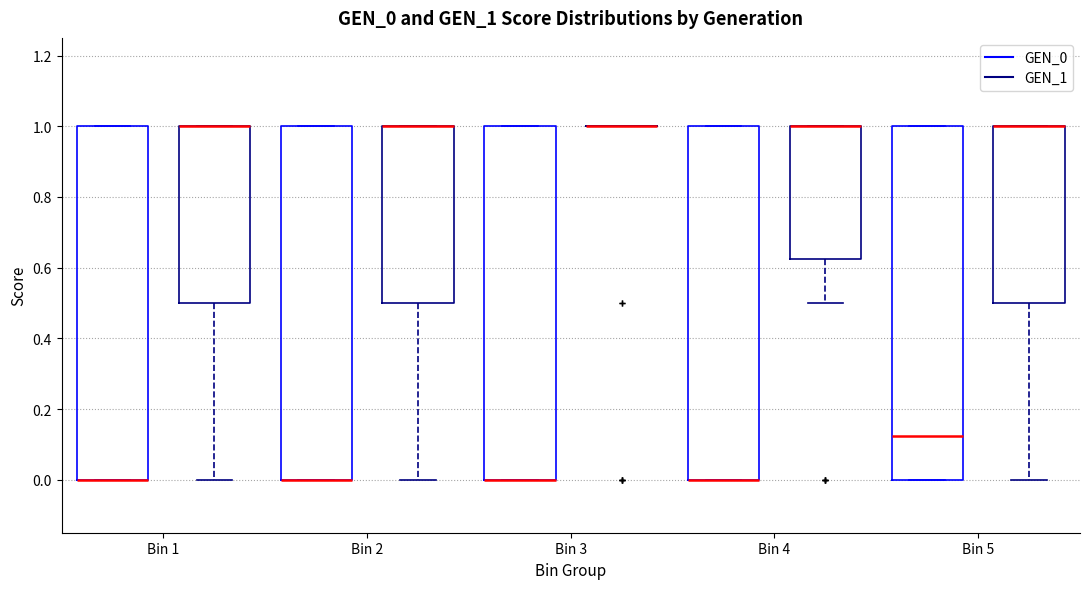

Reading left to right, read every box against the y-axis: the position of its median line, the range the box covers, and the ends of its whiskers. The values are not printed on the chart, so give them approximately, as read against the axis.

Bin 1 (GEN_0): median 0.00 (drawn on the box's lower edge), box 0.00 to 1.00, whiskers 0.00 to 1.00
Bin 1 (GEN_1): median 1.00 (drawn on the box's upper edge), box 0.50 to 1.00, whiskers 0.00 to 1.00
Bin 2 (GEN_0): median 0.00 (drawn on the box's lower edge), box 0.00 to 1.00, whiskers 0.00 to 1.00
Bin 2 (GEN_1): median 1.00 (drawn on the box's upper edge), box 0.50 to 1.00, whiskers 0.00 to 1.00
Bin 3 (GEN_0): median 0.00 (drawn on the box's lower edge), box 0.00 to 1.00, whiskers 0.00 to 1.00
Bin 3 (GEN_1): box collapsed to a line at 1.00, whiskers 1.00 to 1.00
Bin 4 (GEN_0): median 0.00 (drawn on the box's lower edge), box 0.00 to 1.00, whiskers 0.00 to 1.00
Bin 4 (GEN_1): median 1.00 (drawn on the box's upper edge), box 0.62 to 1.00, whiskers 0.50 to 1.00
Bin 5 (GEN_0): median 0.12, box 0.00 to 1.00, whiskers 0.00 to 1.00
Bin 5 (GEN_1): median 1.00 (drawn on the box's upper edge), box 0.50 to 1.00, whiskers 0.00 to 1.00